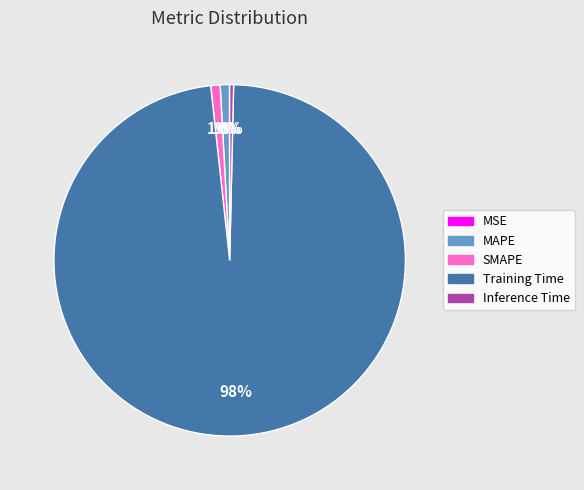

Which slice is the largest?

Training Time